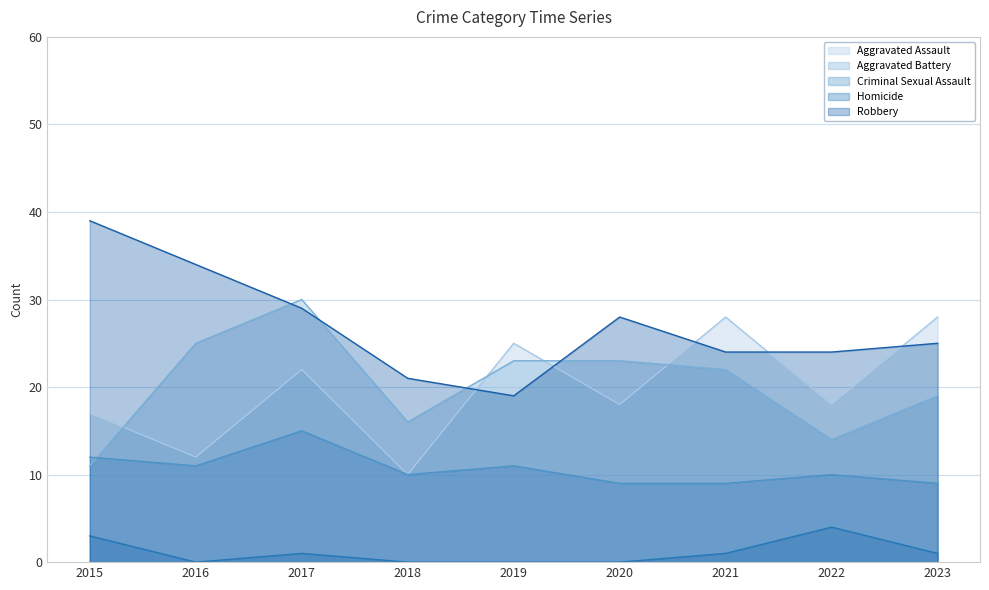

Reading right to left, extract all data points from this chart.

Aggravated Assault: 28	18	28	18	25	10	22	12	17
Aggravated Battery: 19	14	22	23	23	16	30	25	11
Criminal Sexual Assault: 9	10	9	9	11	10	15	11	12
Homicide: 1	4	1	0	0	0	1	0	3
Robbery: 25	24	24	28	19	21	29	34	39